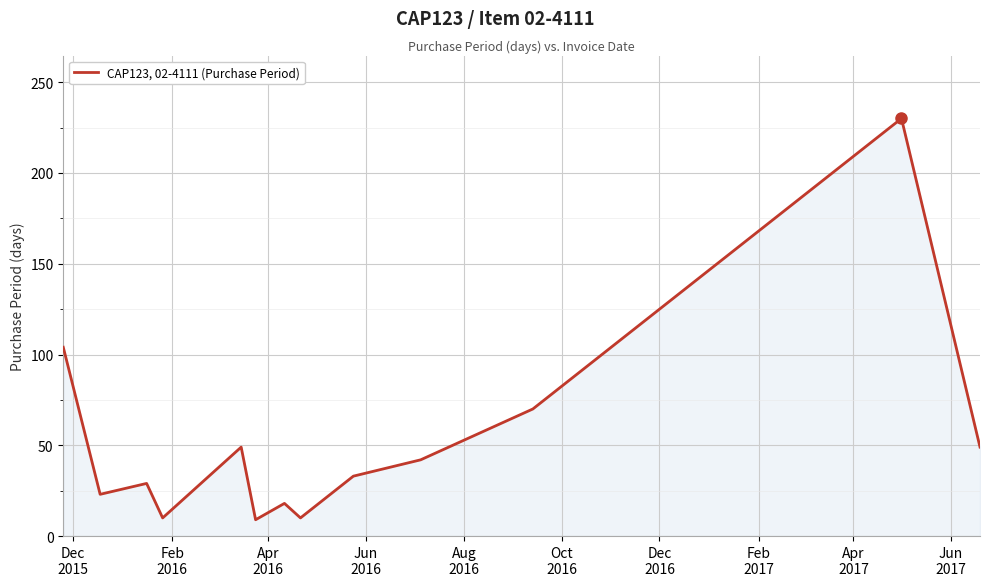

What is the average value?

52